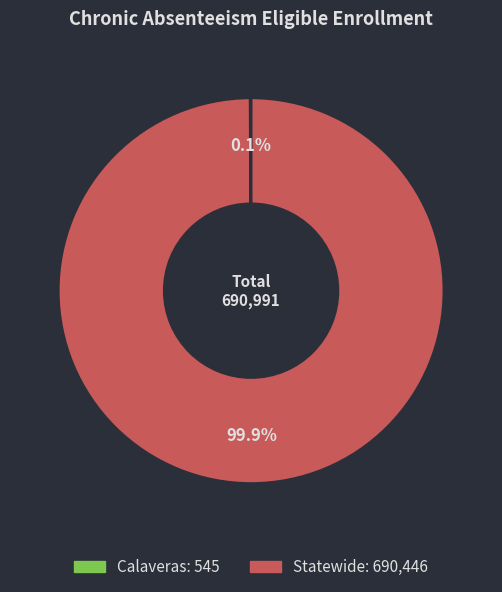

Which category accounts for the majority?

Statewide